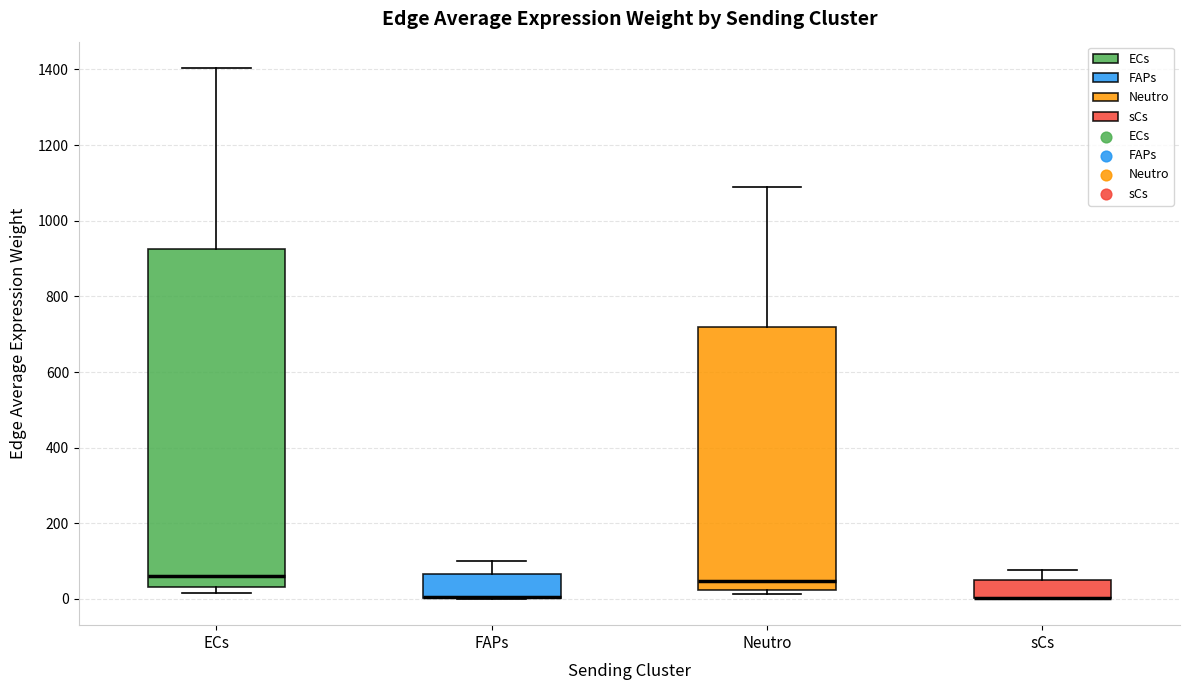

Where is the lower edge of the box for sCs on the y-axis? The values are not printed on the chart, so give them approximately, as read against the axis.

0